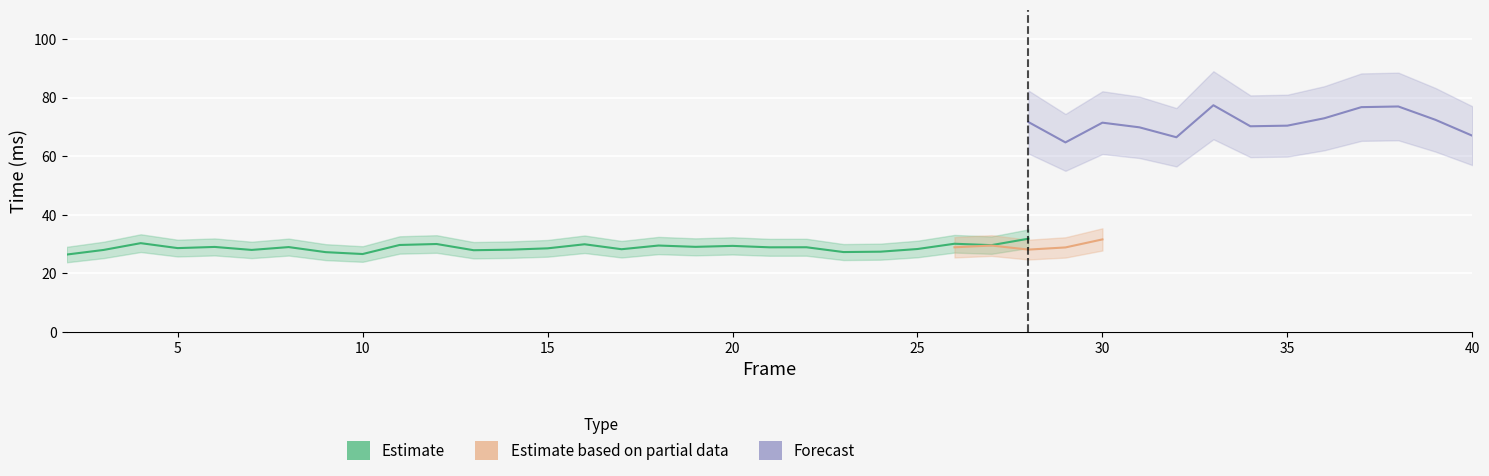

What is the minimum value shown in the chart?

26.4